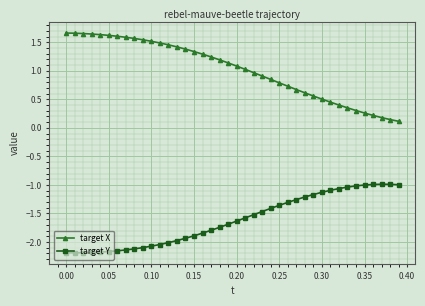

What is the average value of the target X series?

1.0